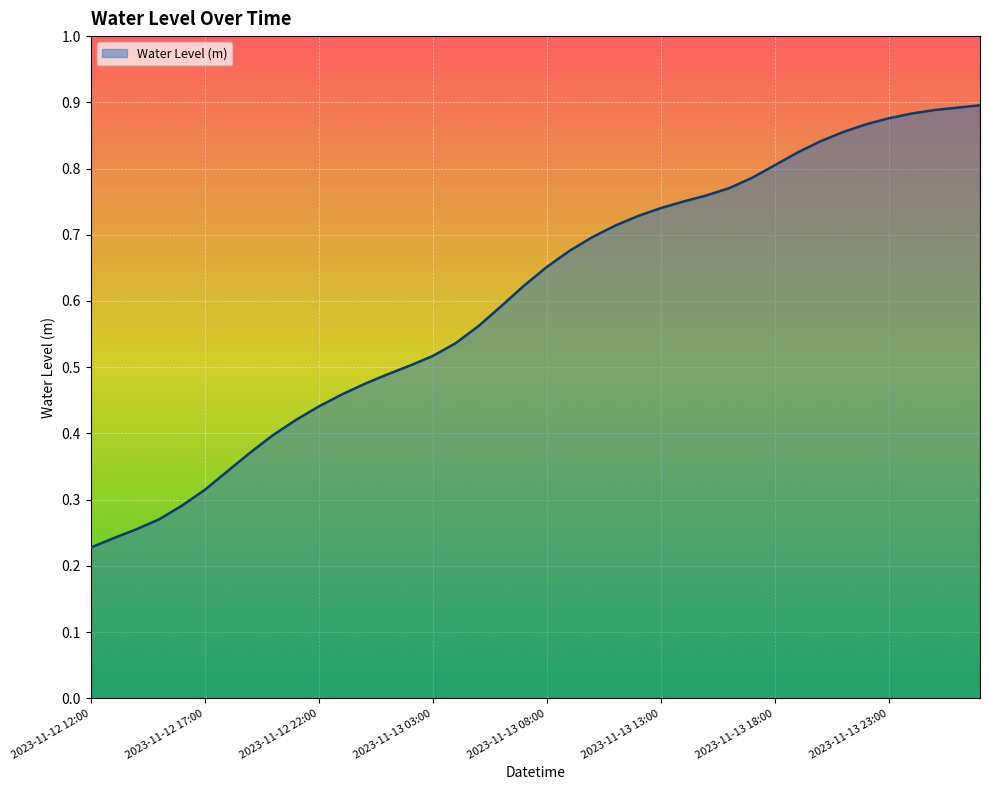

Reading right to left, list all the values displayed in this chart.

0.9	0.9	0.9	0.9	0.9	0.9	0.9	0.8	0.8	0.8	0.8	0.8	0.8	0.8	0.7	0.7	0.7	0.7	0.7	0.7	0.6	0.6	0.6	0.5	0.5	0.5	0.5	0.5	0.5	0.4	0.4	0.4	0.4	0.3	0.3	0.3	0.3	0.3	0.2	0.2